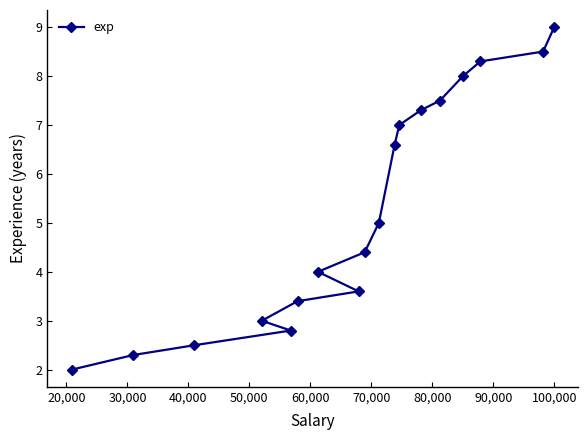

Reading right to left, list all the values displayed in this chart.

9.0	8.5	8.3	8.0	7.5	7.3	7.0	6.6	5.0	4.4	3.6	4.0	3.4	2.8	3.0	2.5	2.3	2.0